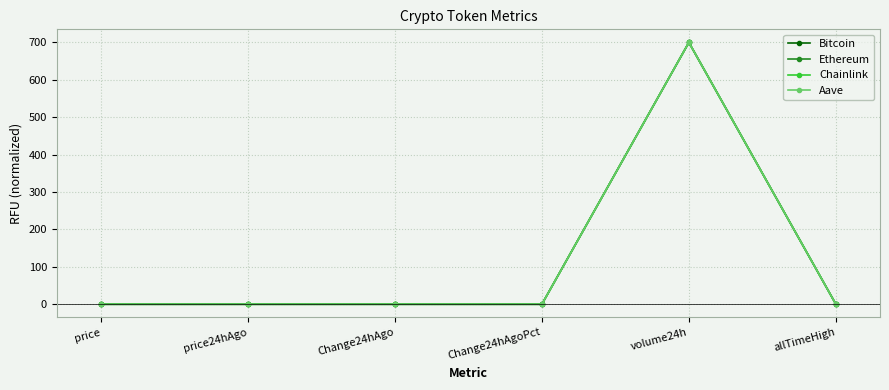

Which series has the widest spread of values?

Chainlink